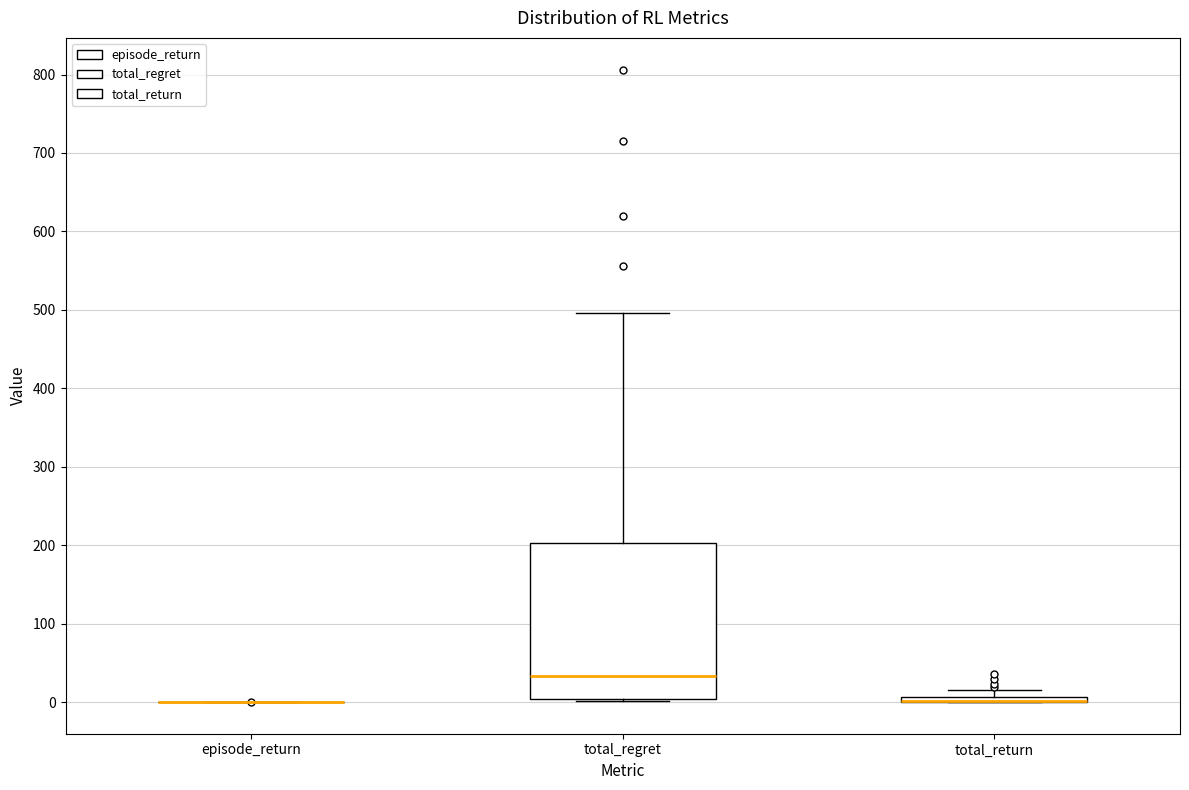

Where is the upper edge of the box for total_return on the y-axis? The values are not printed on the chart, so give them approximately, as read against the axis.

10